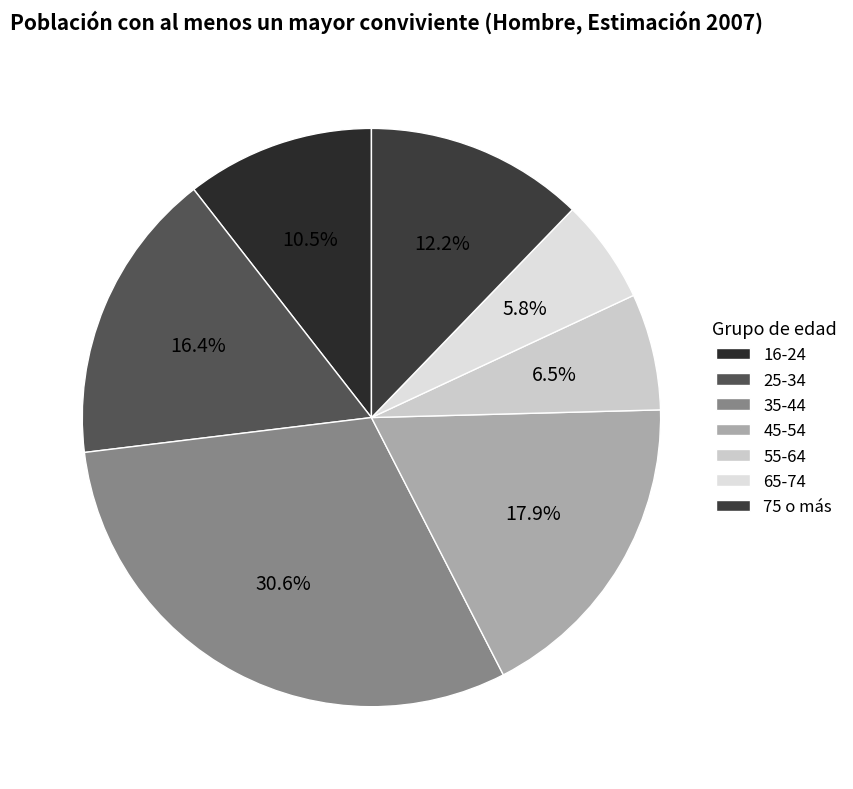

To the nearest percent, what percentage of the pie is 45-54?

18%